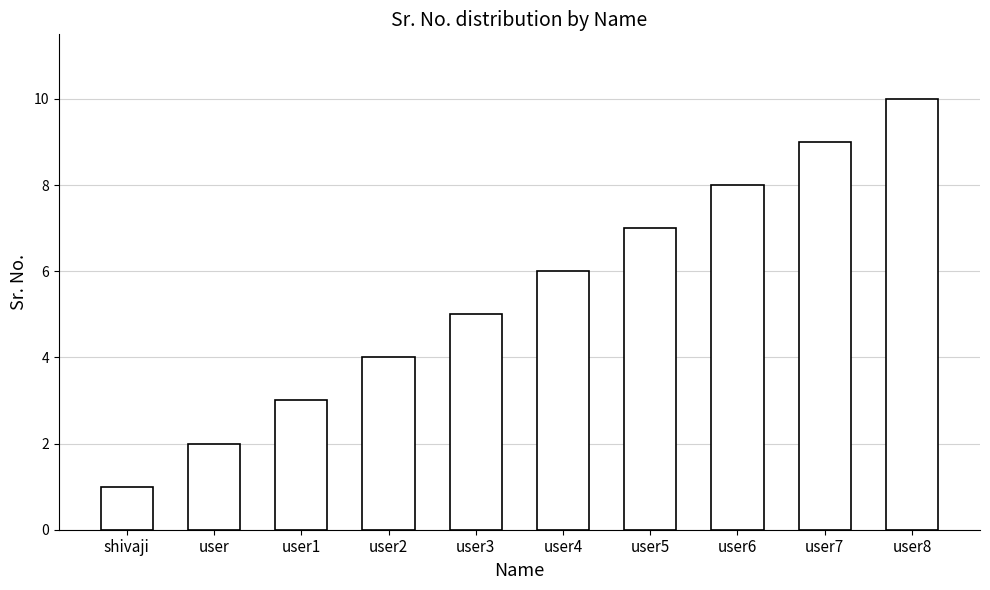

Rank the categories by value from highest to lowest.

user8, user7, user6, user5, user4, user3, user2, user1, user, shivaji